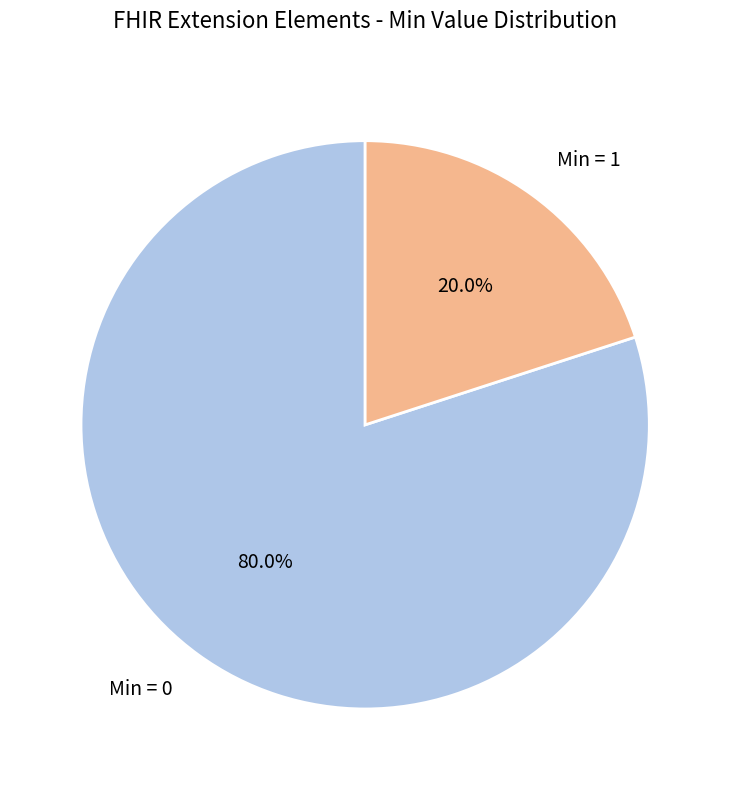

Between Min = 1 and Min = 0, which is larger?

Min = 0